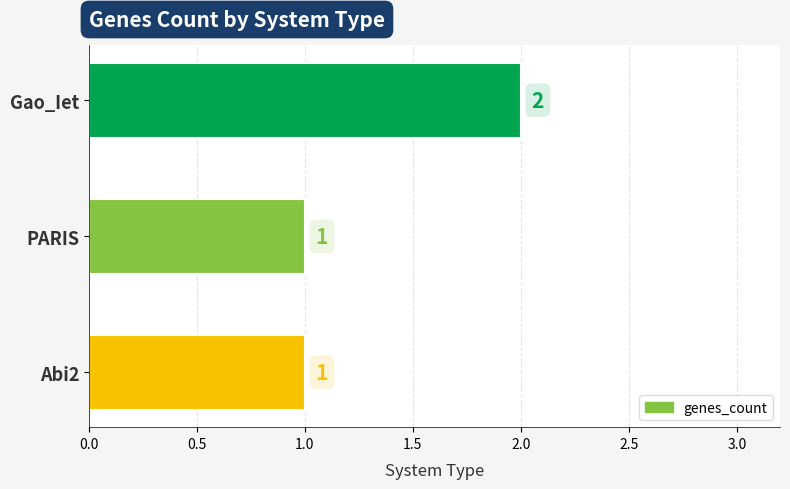

What is the label of the 3rd bar from the top?

Abi2